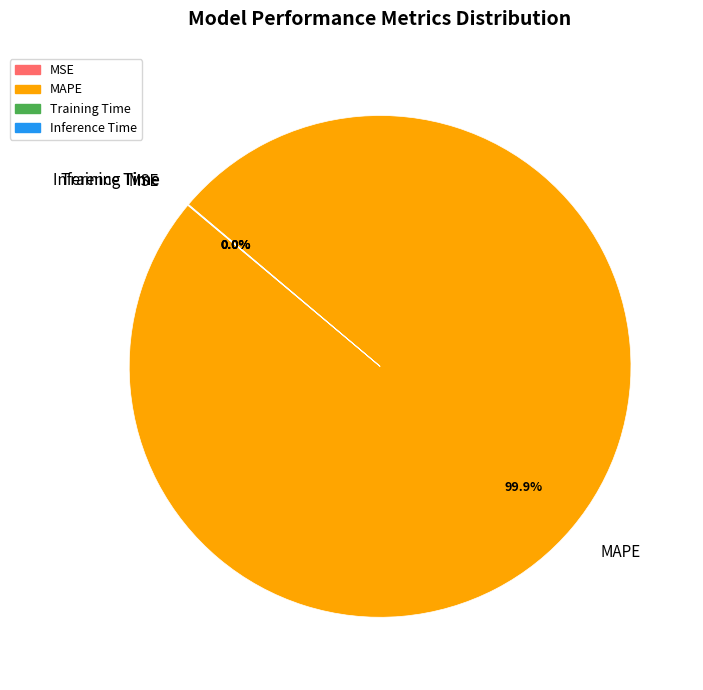

Which slice is the largest?

MAPE